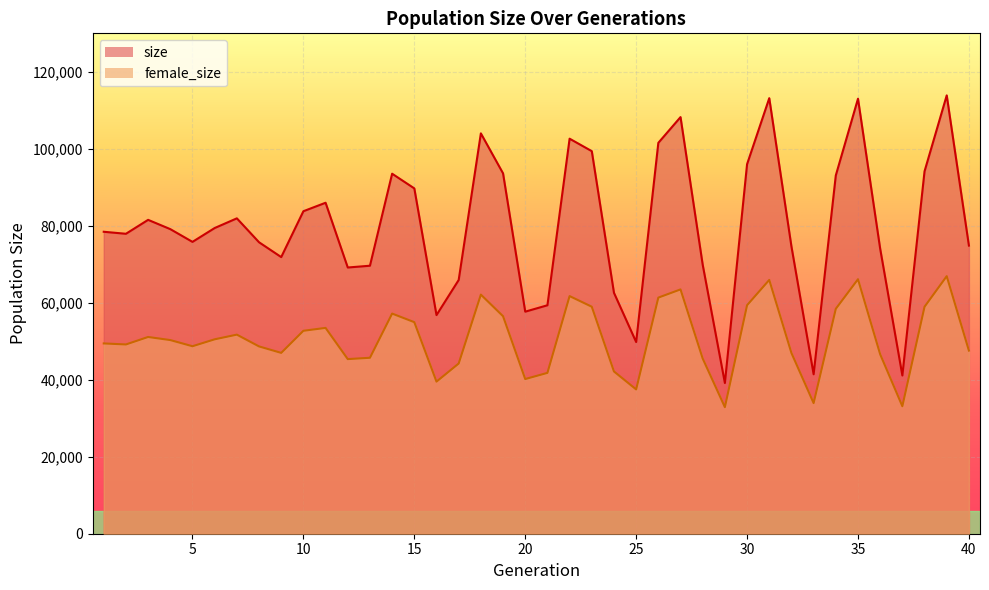

True or false: female_size and size cross at least once.

False